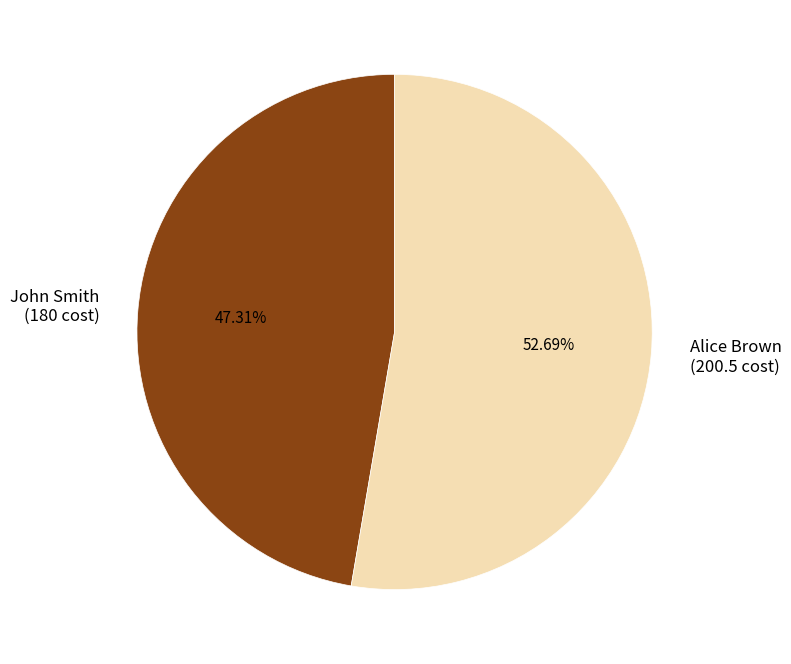

To the nearest percent, what portion does John Smith represent?

47%